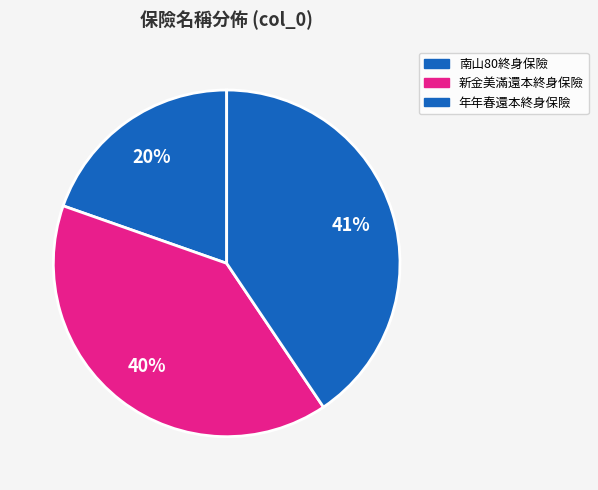

How many segments does this pie chart have?

3